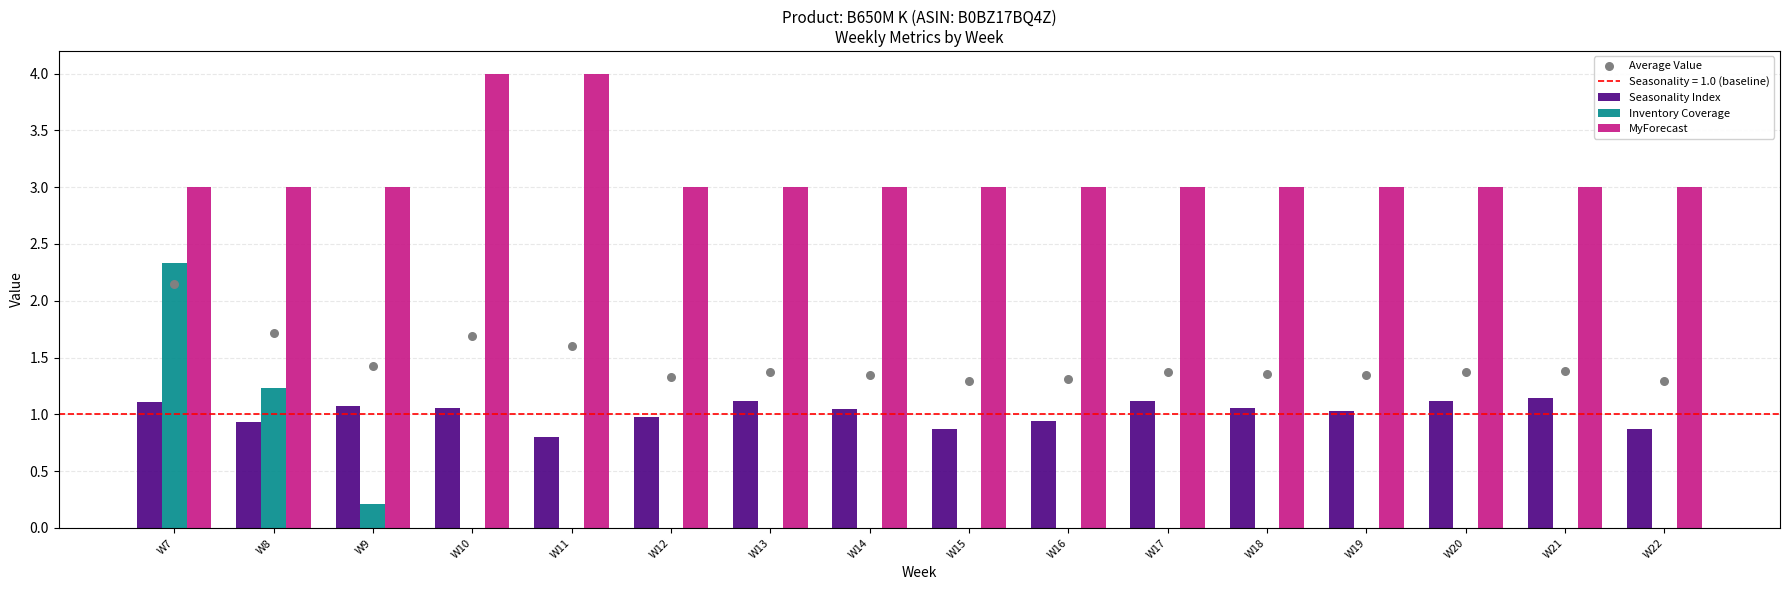

Which series reaches the minimum Y coordinate?

Inventory Coverage